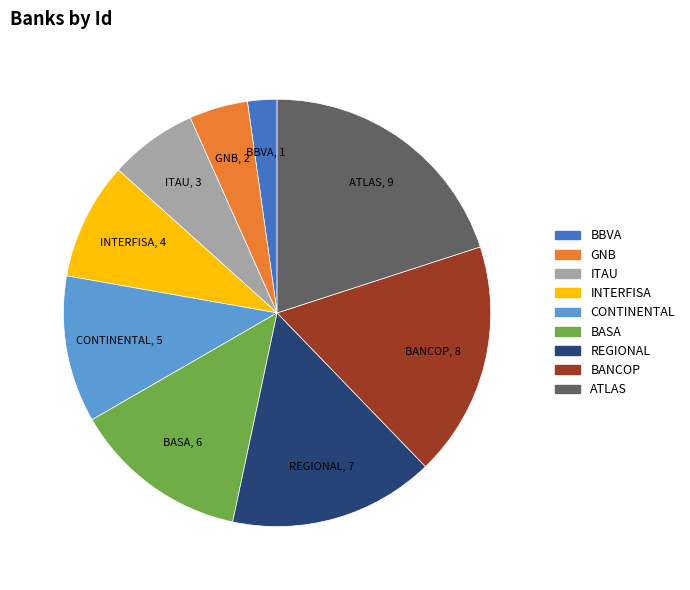

What is the ratio of the value at INTERFISA to the value at ITAU?

1.3